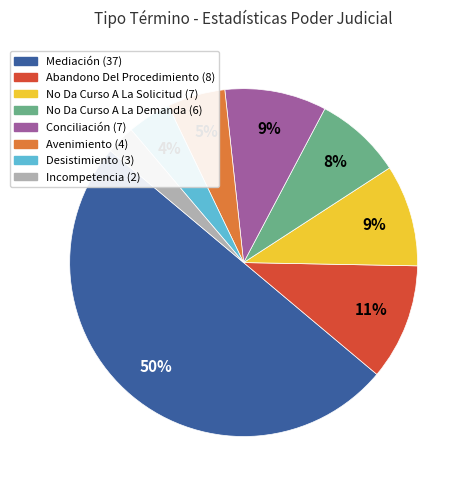

How many slices are in this pie chart?

8